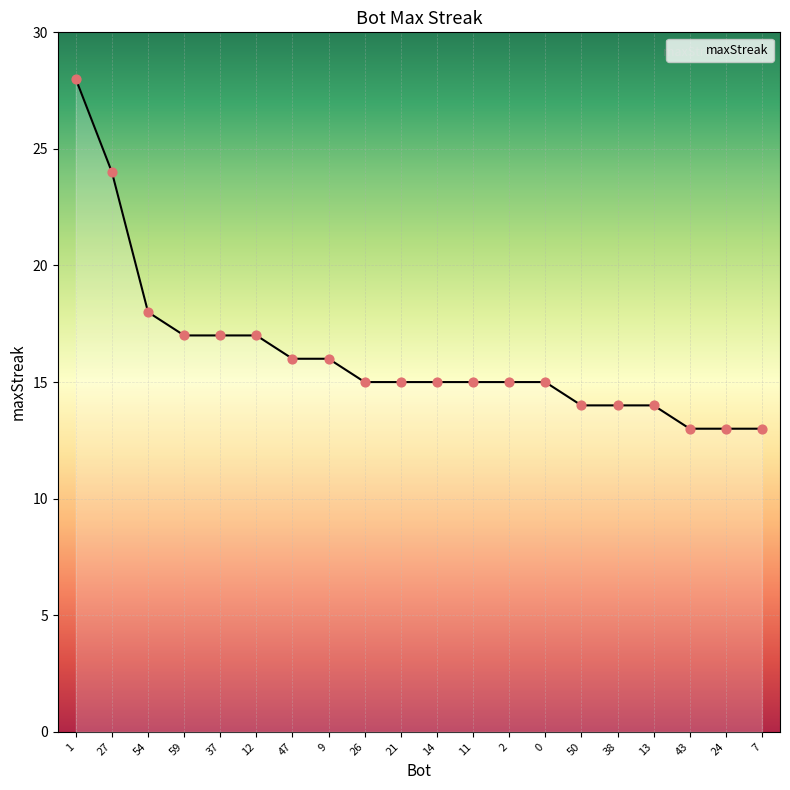

Approximately how many times larger is the value at 38 compared to 7?

1.1